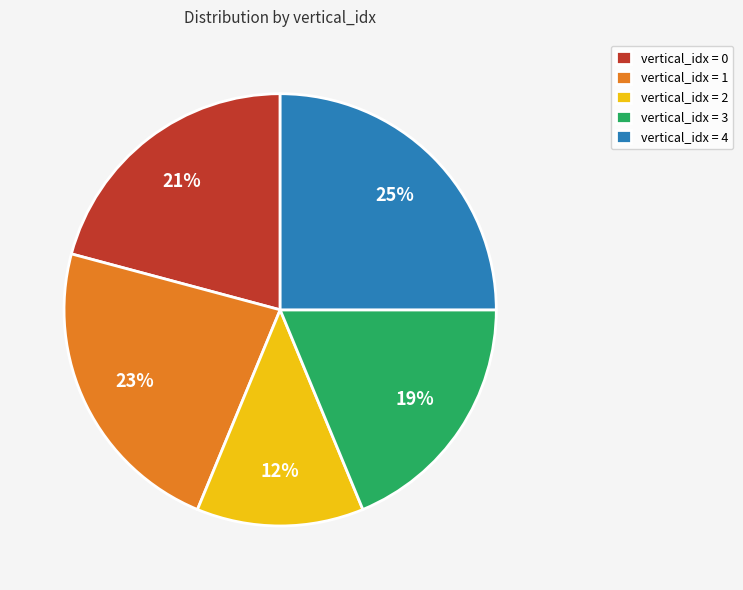

To the nearest percent, what percentage of the pie is vertical_idx = 0?

21%